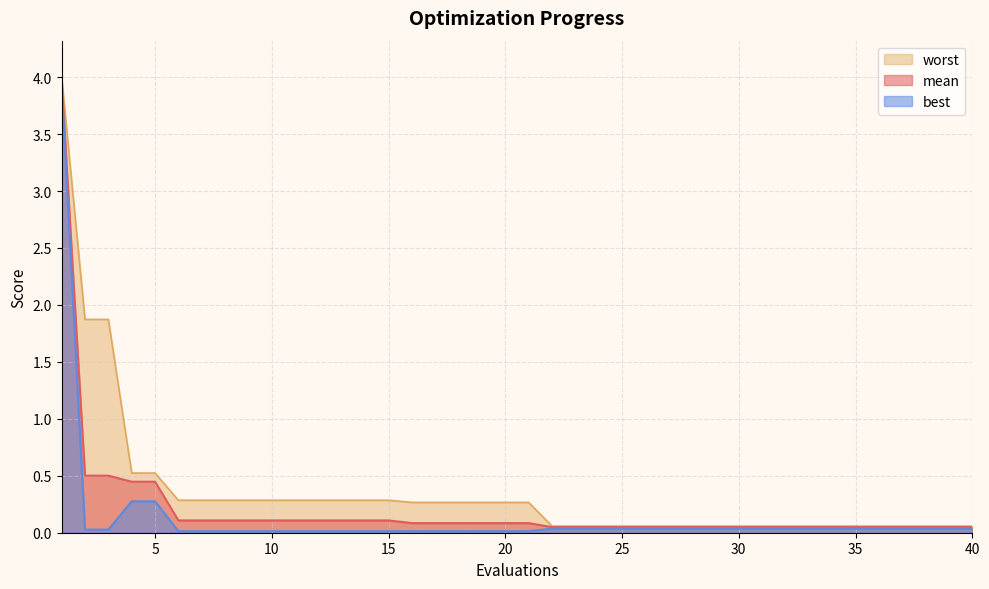

Reading left to right, what are all the values shown in this chart?

mean: 1=4.0	2=0.5	3=0.5	4=0.4	5=0.4	6=0.1	7=0.1	8=0.1	9=0.1	10=0.1	11=0.1	12=0.1	13=0.1	14=0.1	15=0.1	16=0.1	17=0.1	18=0.1	19=0.1	20=0.1	21=0.1	22=0.0	23=0.0	24=0.0	25=0.0	26=0.0	27=0.0	28=0.0	29=0.0	30=0.0	31=0.0	32=0.0	33=0.0	34=0.0	35=0.0	36=0.0	37=0.0	38=0.0	39=0.0	40=0.0
best: 1=3.9	2=0.0	3=0.0	4=0.3	5=0.3	6=0.0	7=0.0	8=0.0	9=0.0	10=0.0	11=0.0	12=0.0	13=0.0	14=0.0	15=0.0	16=0.0	17=0.0	18=0.0	19=0.0	20=0.0	21=0.0	22=0.0	23=0.0	24=0.0	25=0.0	26=0.0	27=0.0	28=0.0	29=0.0	30=0.0	31=0.0	32=0.0	33=0.0	34=0.0	35=0.0	36=0.0	37=0.0	38=0.0	39=0.0	40=0.0
worst: 1=4.0	2=1.9	3=1.9	4=0.5	5=0.5	6=0.3	7=0.3	8=0.3	9=0.3	10=0.3	11=0.3	12=0.3	13=0.3	14=0.3	15=0.3	16=0.3	17=0.3	18=0.3	19=0.3	20=0.3	21=0.3	22=0.1	23=0.1	24=0.1	25=0.1	26=0.1	27=0.1	28=0.1	29=0.1	30=0.1	31=0.1	32=0.1	33=0.1	34=0.1	35=0.1	36=0.1	37=0.1	38=0.1	39=0.1	40=0.1